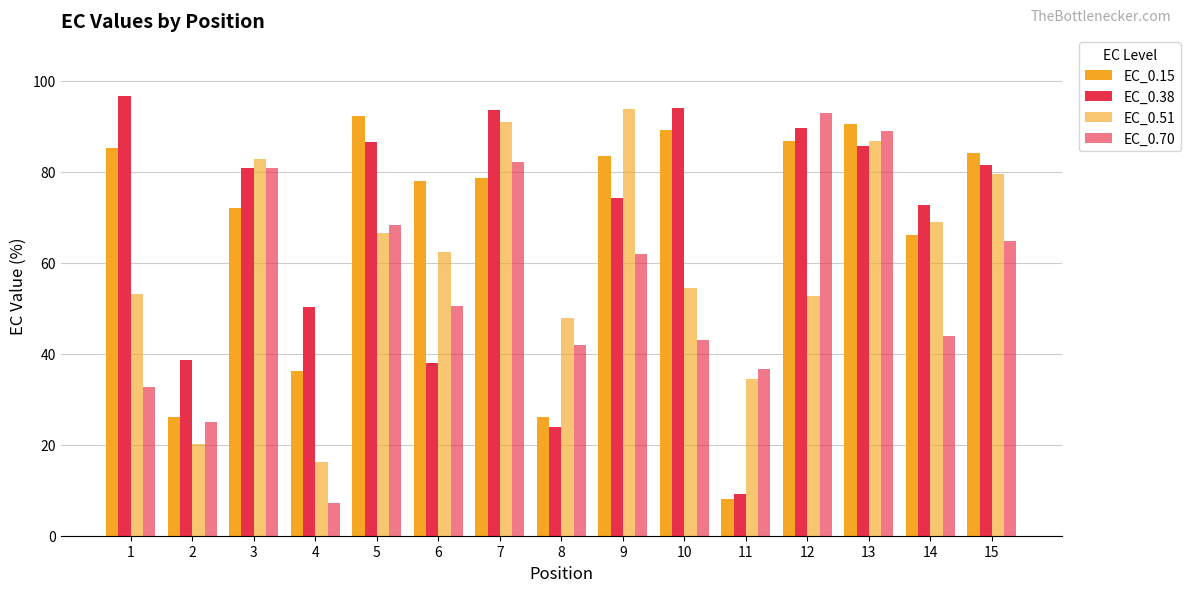

The EC_0.51 series shows 62.5 at 6. True or false?

True